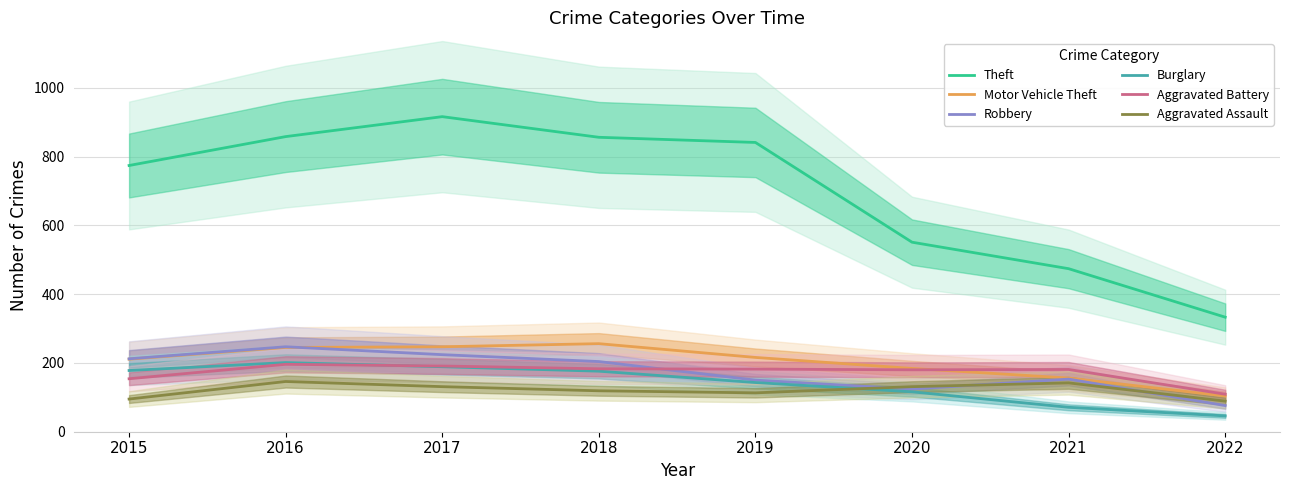

What is the sum of the Aggravated Battery values at 2017 and 2020?

371